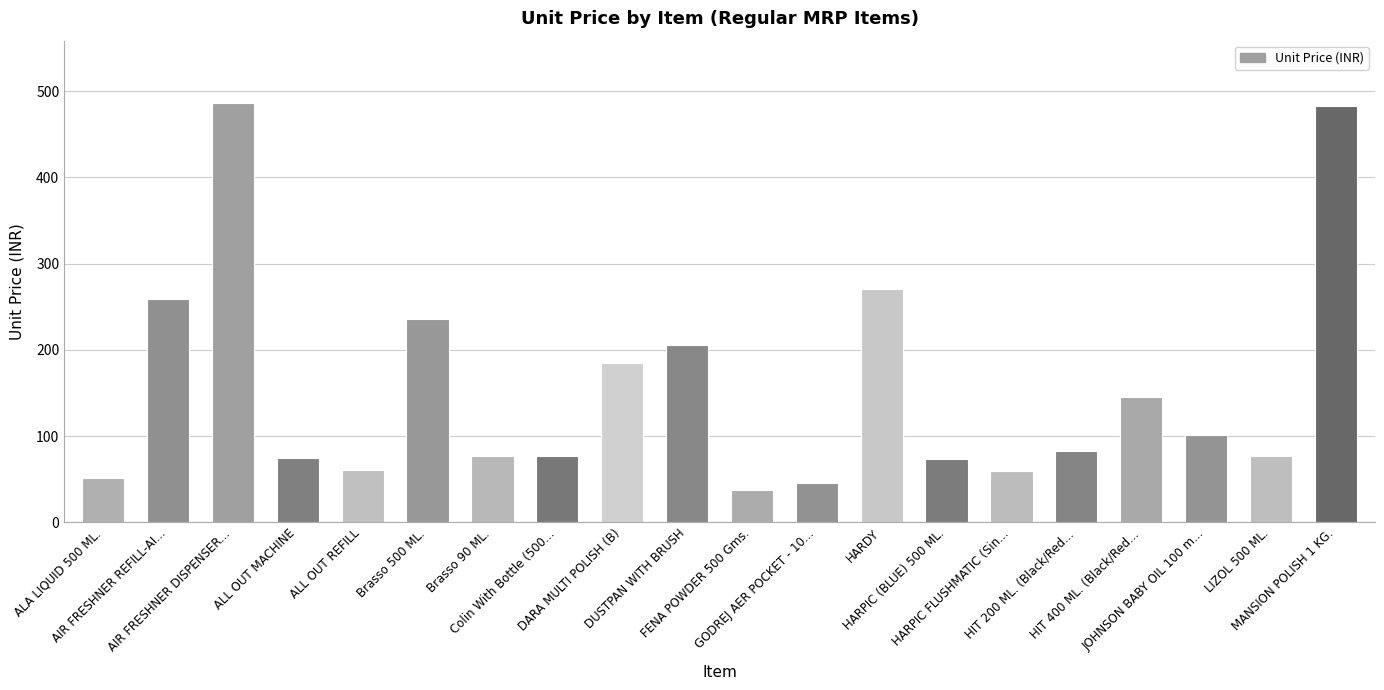

What is the value of the 2nd bar from the left?

259.5